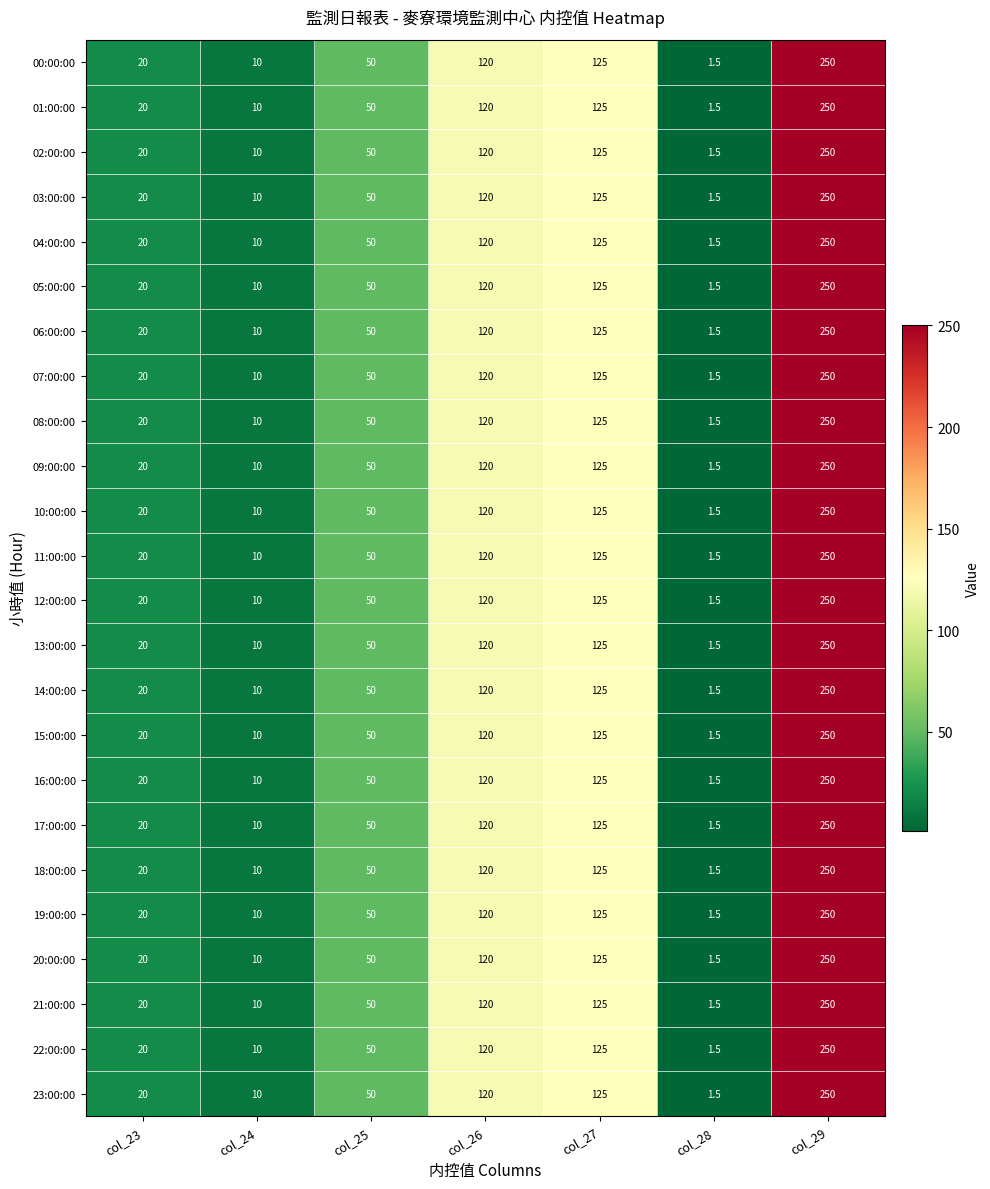

List the labels in order of 03:00:00 value, smallest first.

col_28, col_24, col_23, col_25, col_26, col_27, col_29